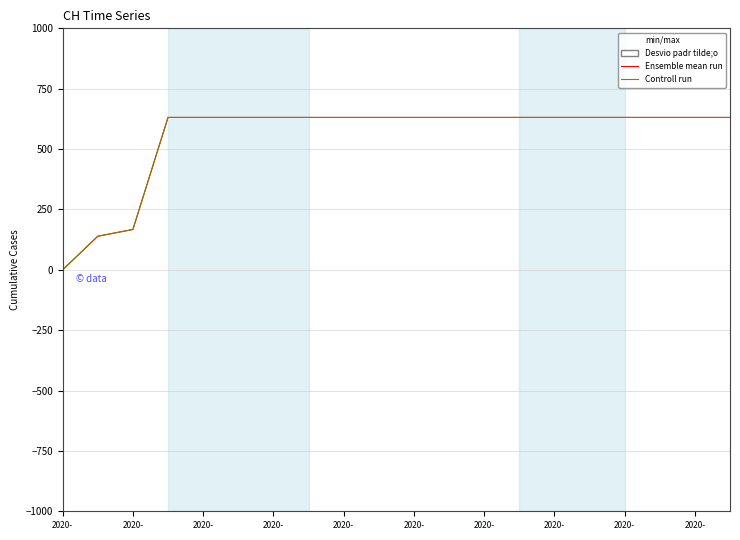

True or false: Controll run and Ensemble mean run cross at least once.

False